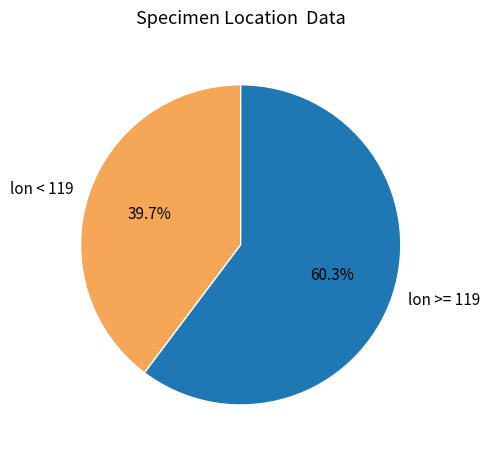

Combined, what portion of the pie is lon >= 119 and lon < 119?

100.0%